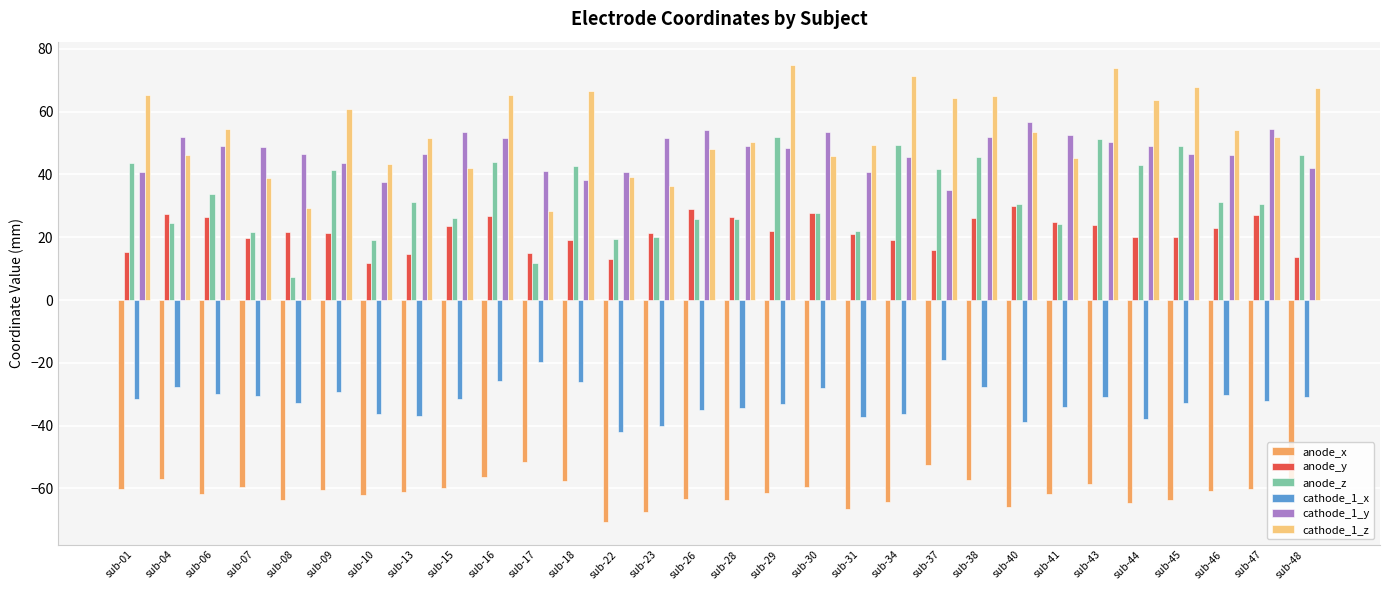

Is the value of cathode_1_z at sub-31 greater than the value of cathode_1_x at sub-41?

Yes